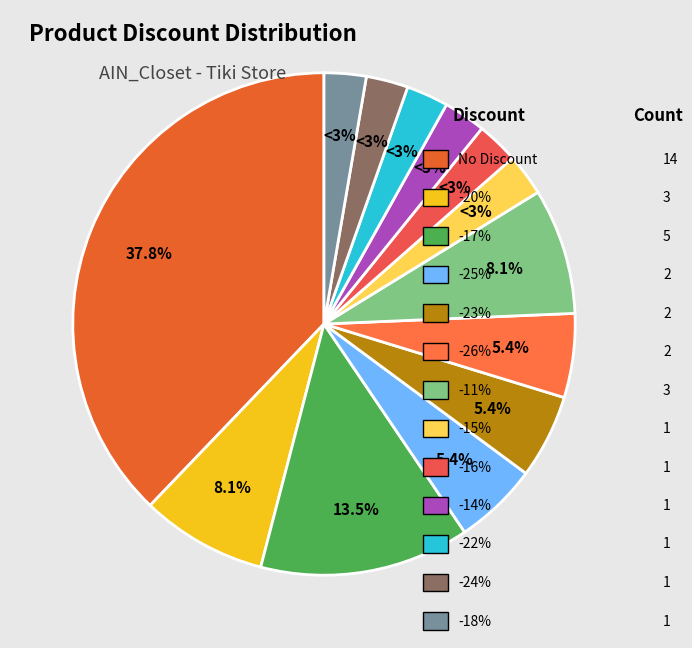

How many slices are in this pie chart?

13